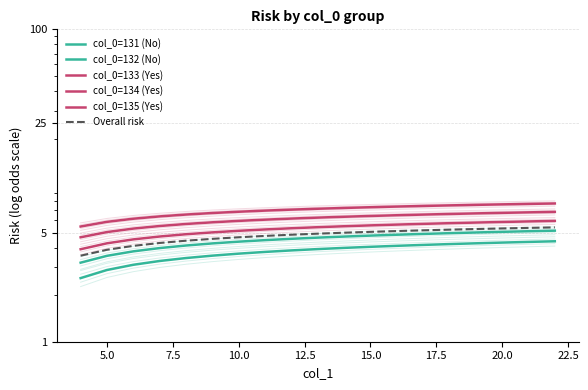

True or false: col_0=133 (Yes) and Overall risk cross at least once.

False